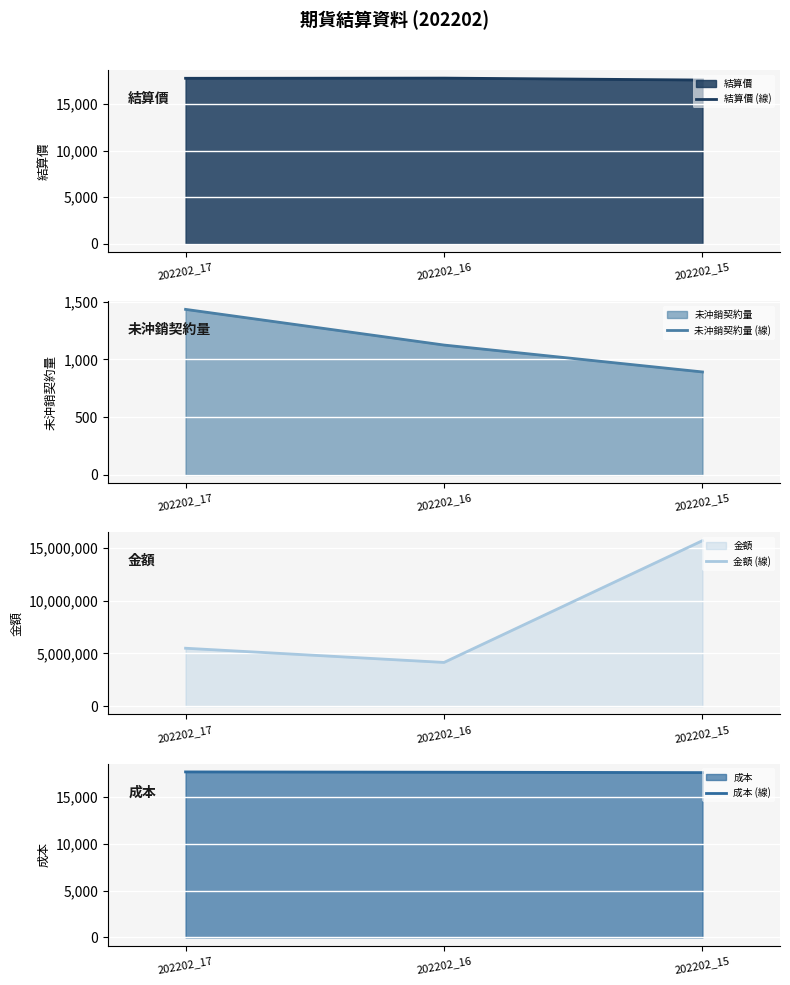

Where does the 金額 (線) series first go above 5487531?

202202_15